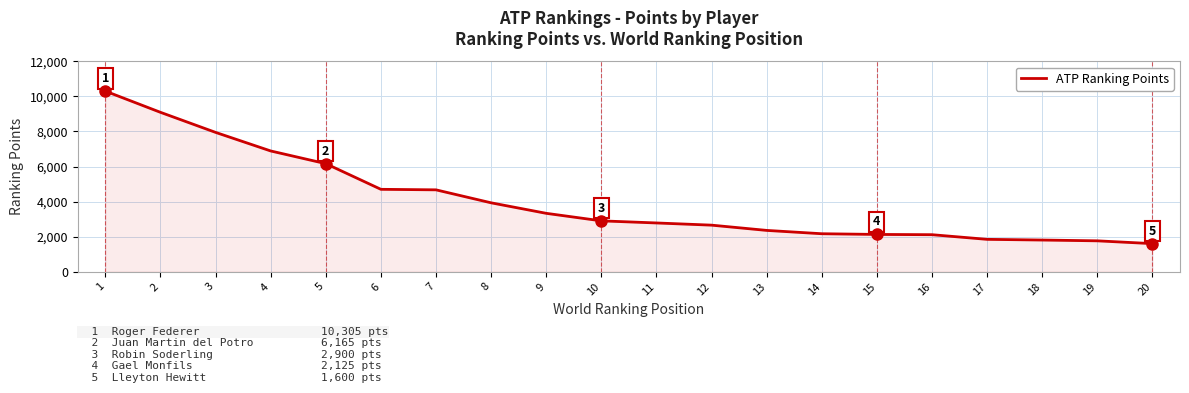

How many values are below 2900?

10